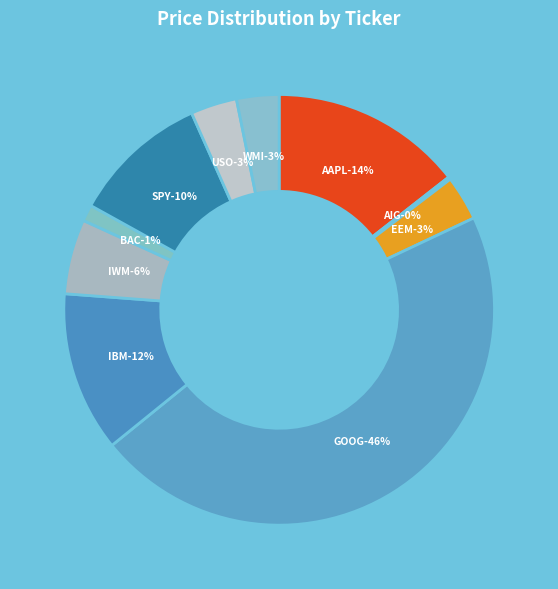

What is the change in value from IWM to USO?

-18.0